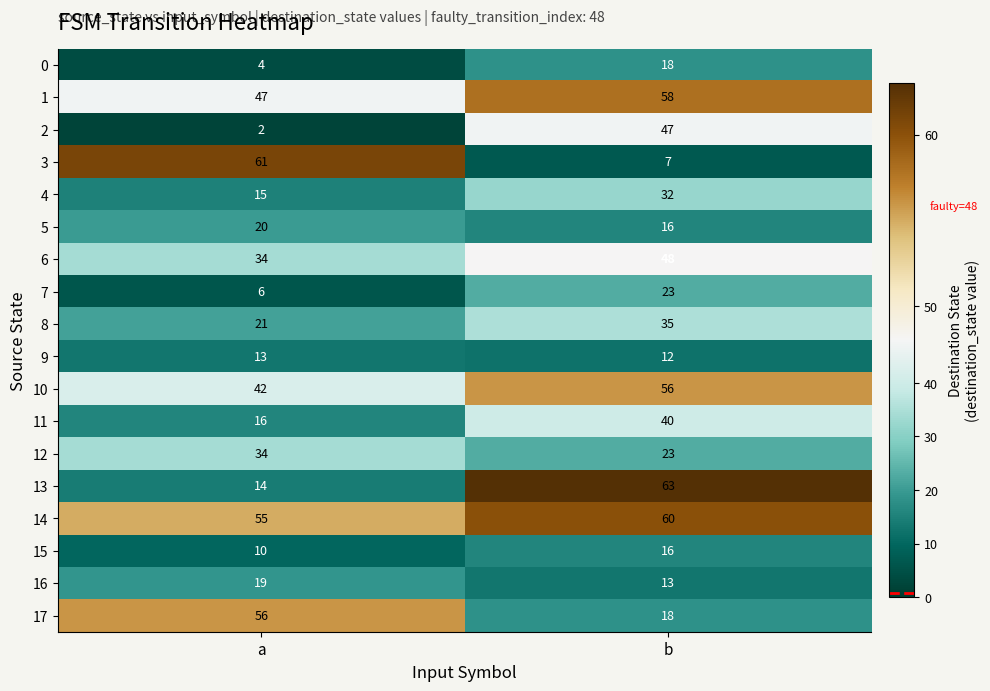

Is it true that 5 equals 34 at a?

False